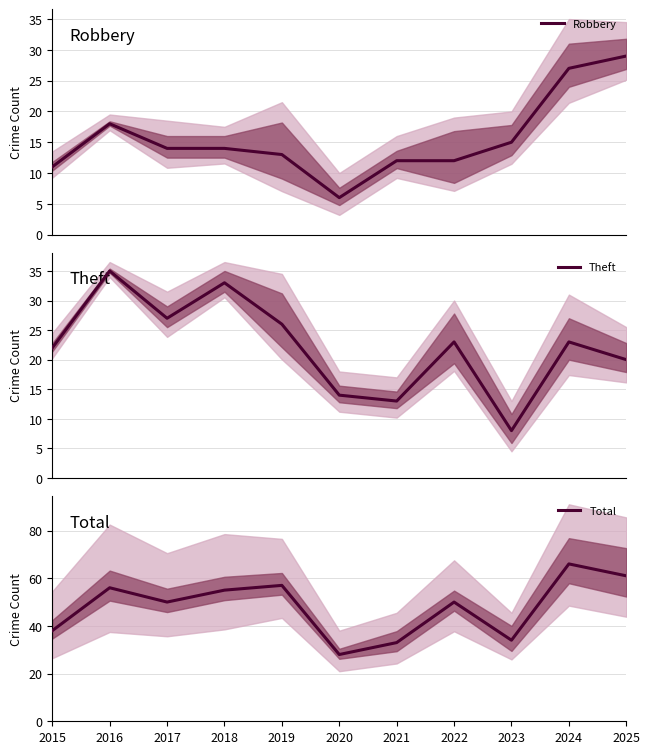

True or false: Total and Theft cross at least once.

False